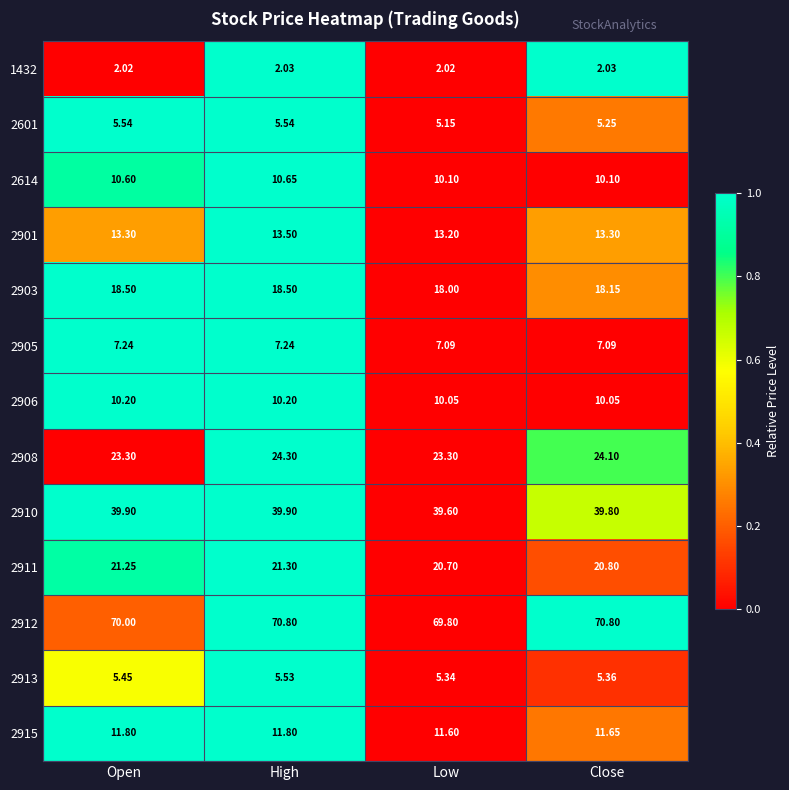

Where is 2903 nearest to the value 18?

Low